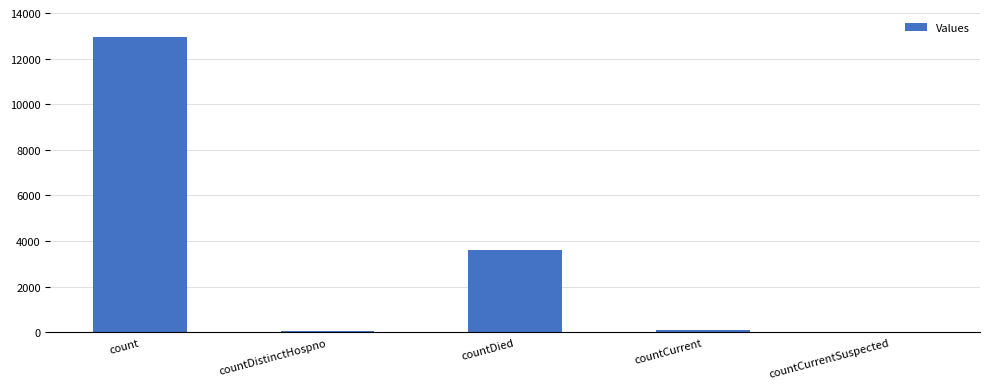

Which has a higher value, count or countCurrent?

count